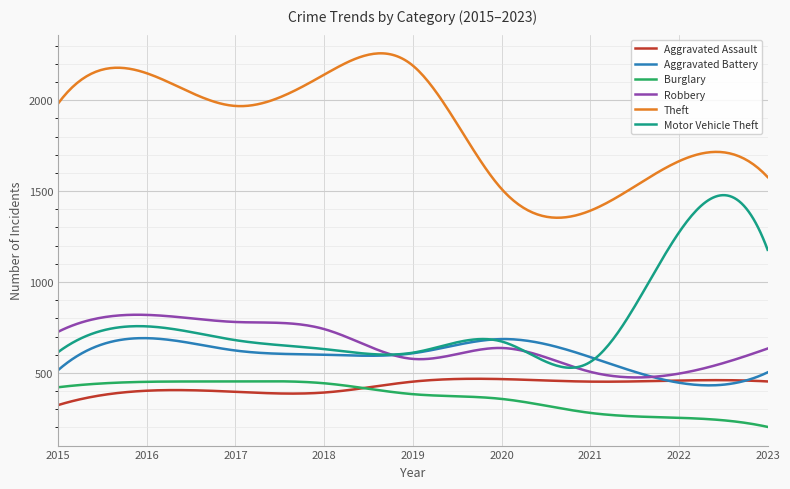

How many distinct data groups are displayed?

6